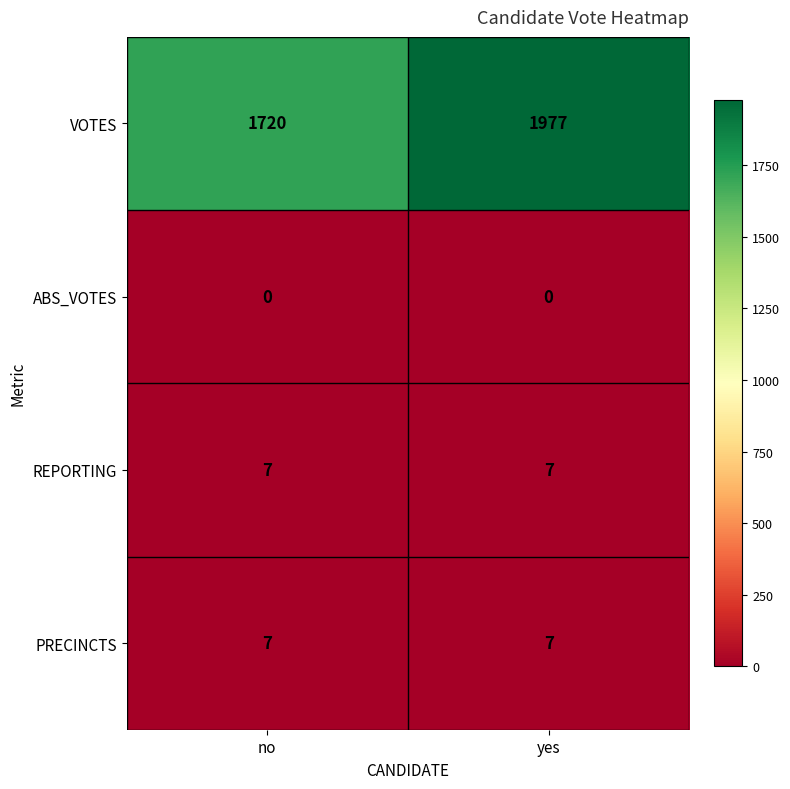

What is the total value across all series at yes?

1991